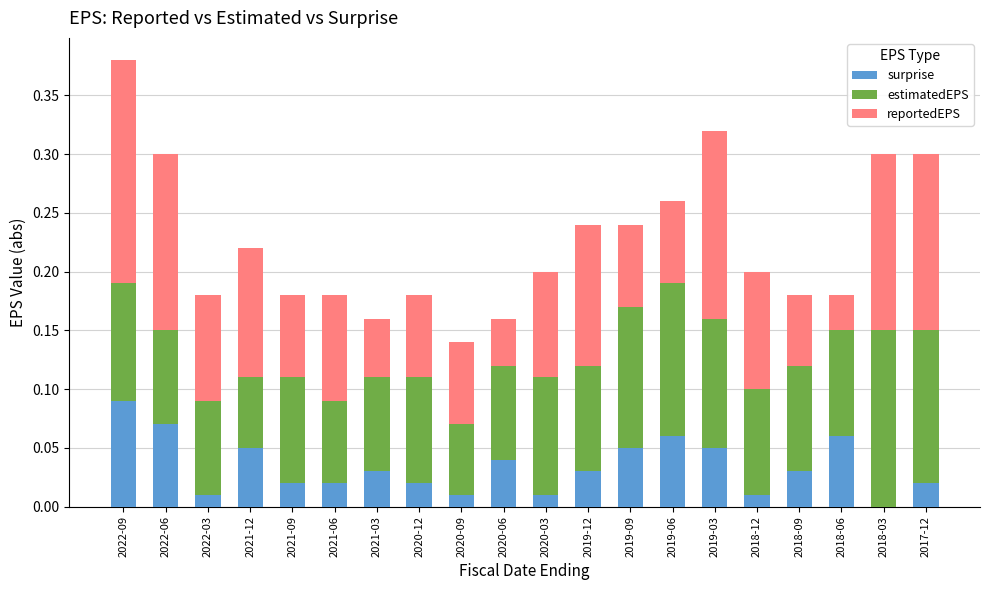

The value of surprise at 2021-03 is 0.0. True or false?

True